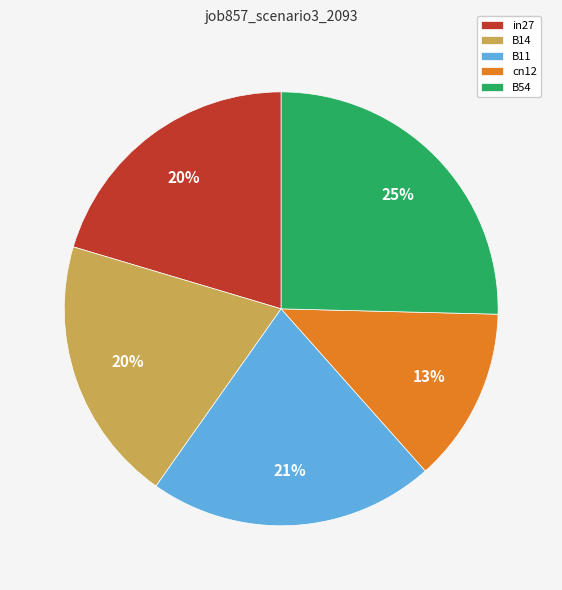

Is it true that in27 is 20% of the pie?

True